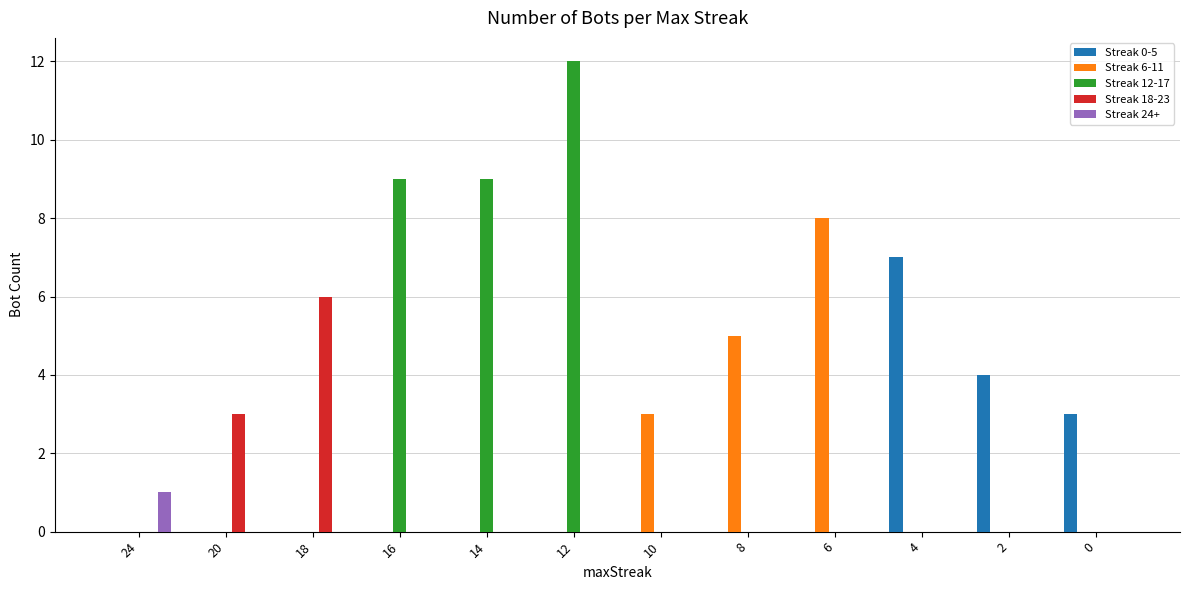

Between 16 and 2, which series saw the biggest shift?

Streak 12-17